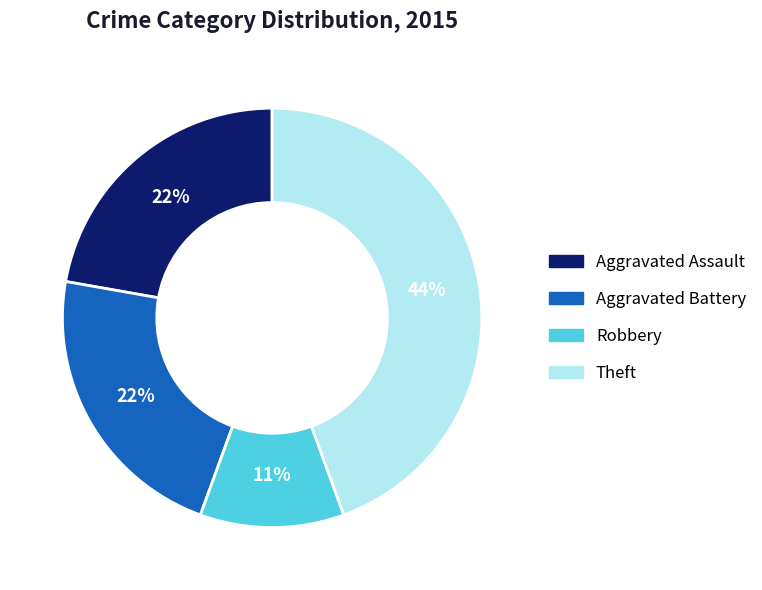

Does any single category account for the majority?

No